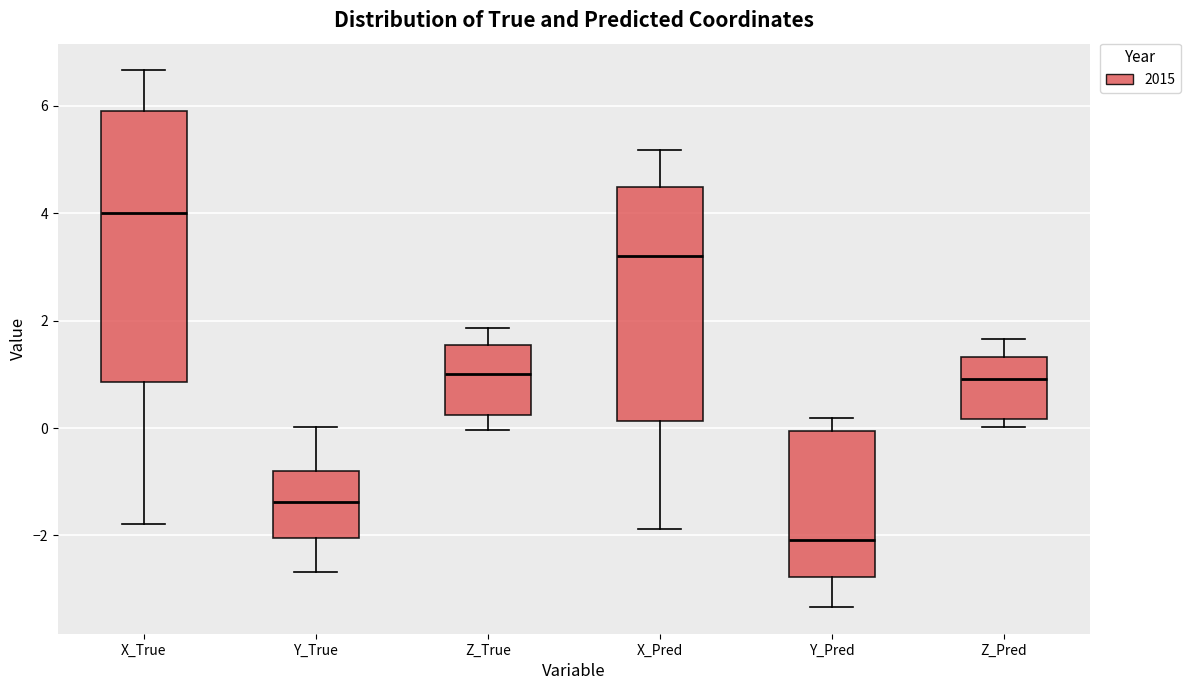

Which box's median line is the lowest?

Y_Pred